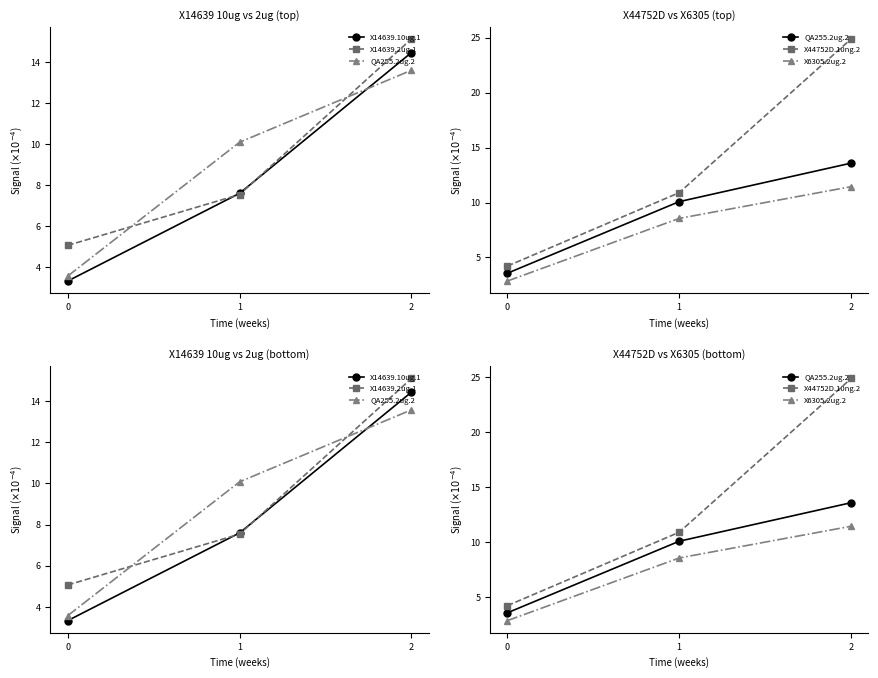

What is the maximum value for QA255.2ug.2?

13.6